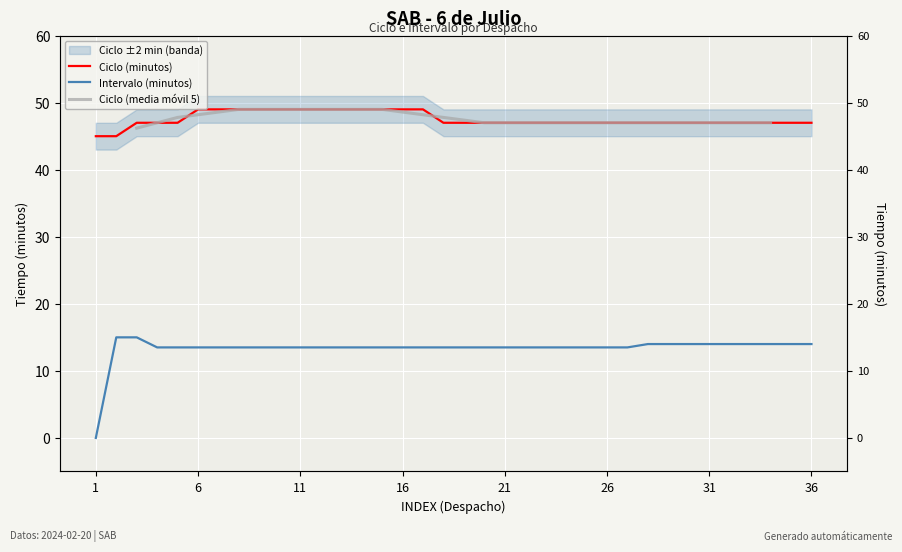

How many values in the Intervalo (minutos) series exceed 13?

35